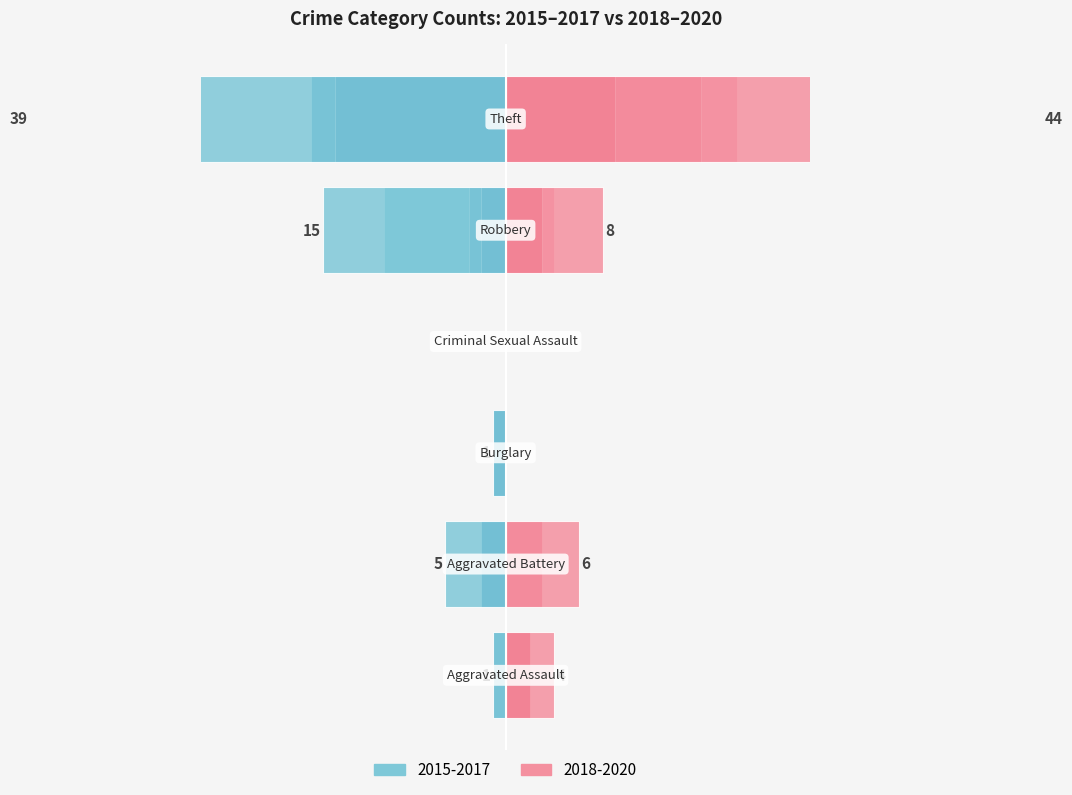

The 2018-2020 Total series shows 1 at −30. True or false?

False